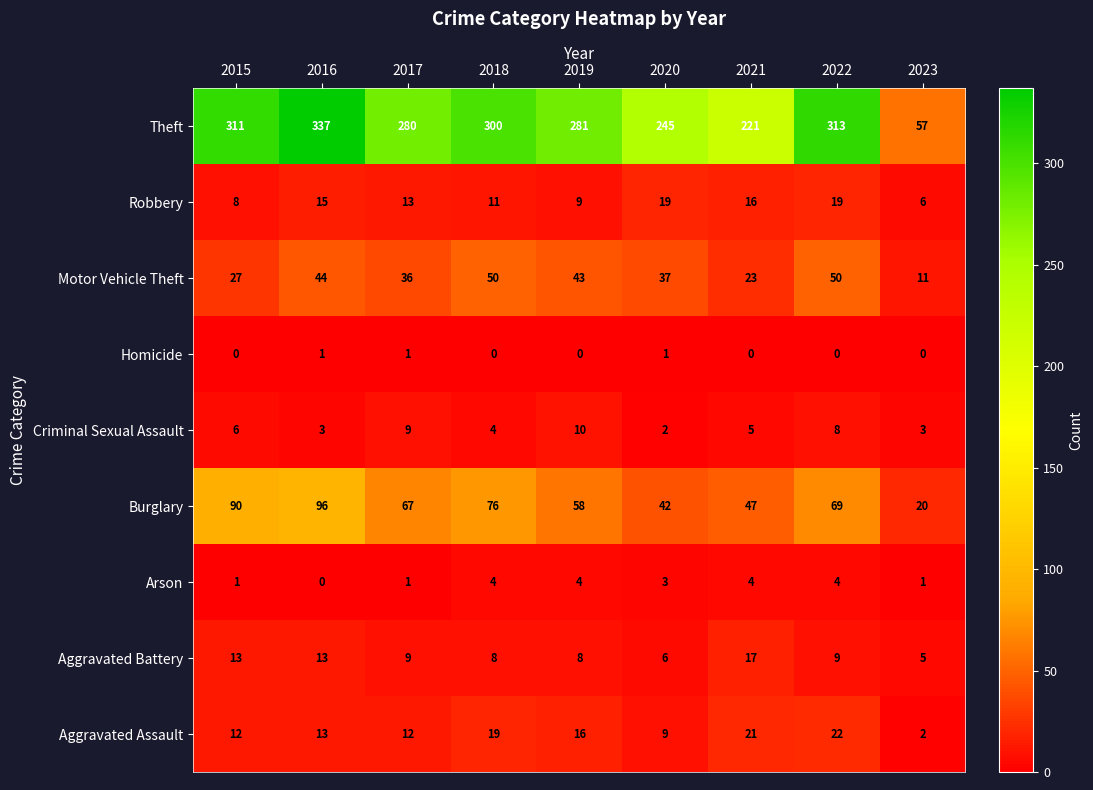

What value does the Aggravated Assault series have at 2021?

21